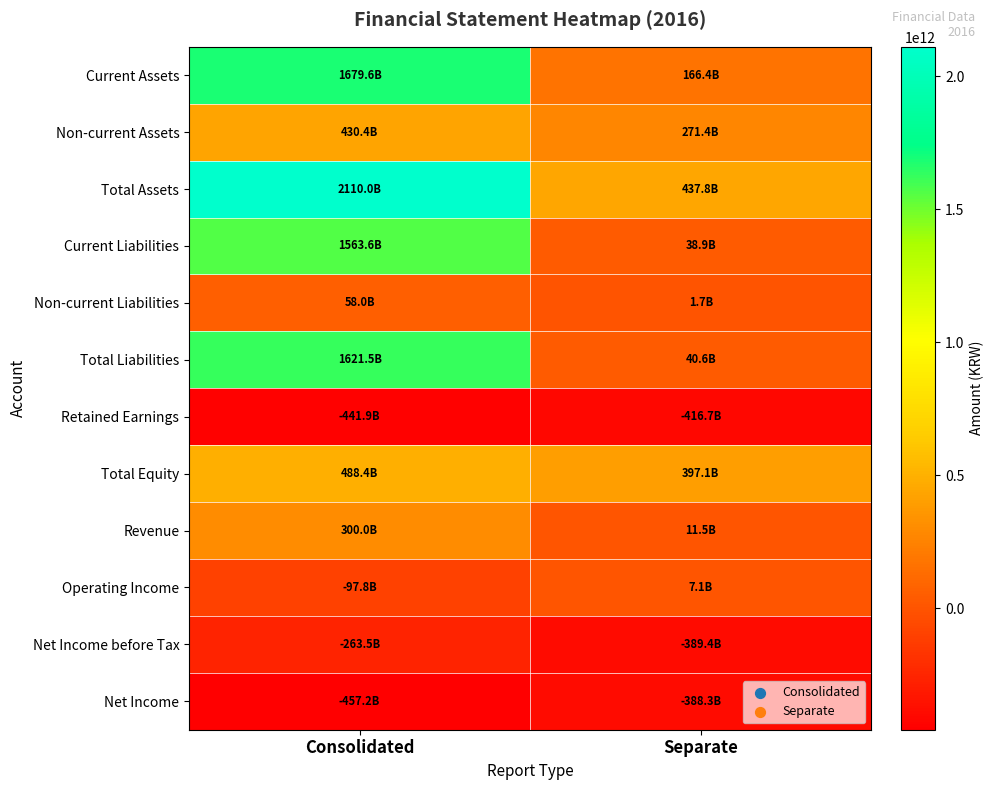

Which series has the largest total across all categories?

Total Assets